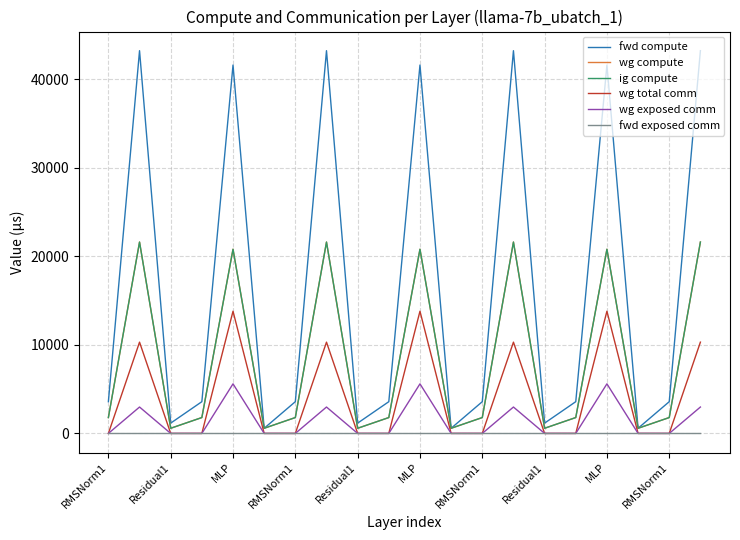

Does the chart have visible grid lines?

Yes